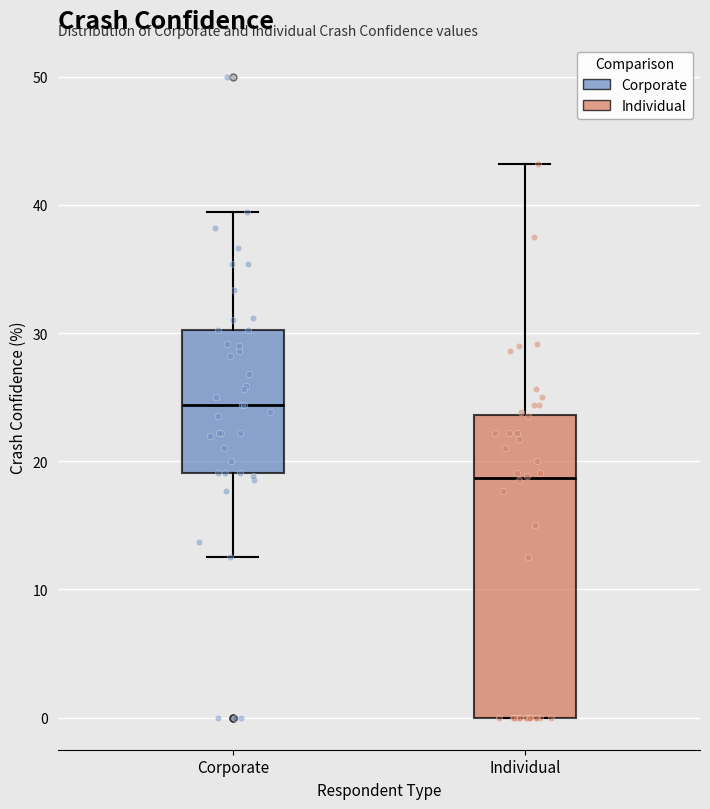

Reading left to right, read every box against the y-axis: the position of its median line, the range the box covers, and the ends of its whiskers. The values are not printed on the chart, so give them approximately, as read against the axis.

Corporate: median 24, box 19 to 30, whiskers 13 to 39
Individual: median 19, box 0 to 24, whiskers 0 to 43